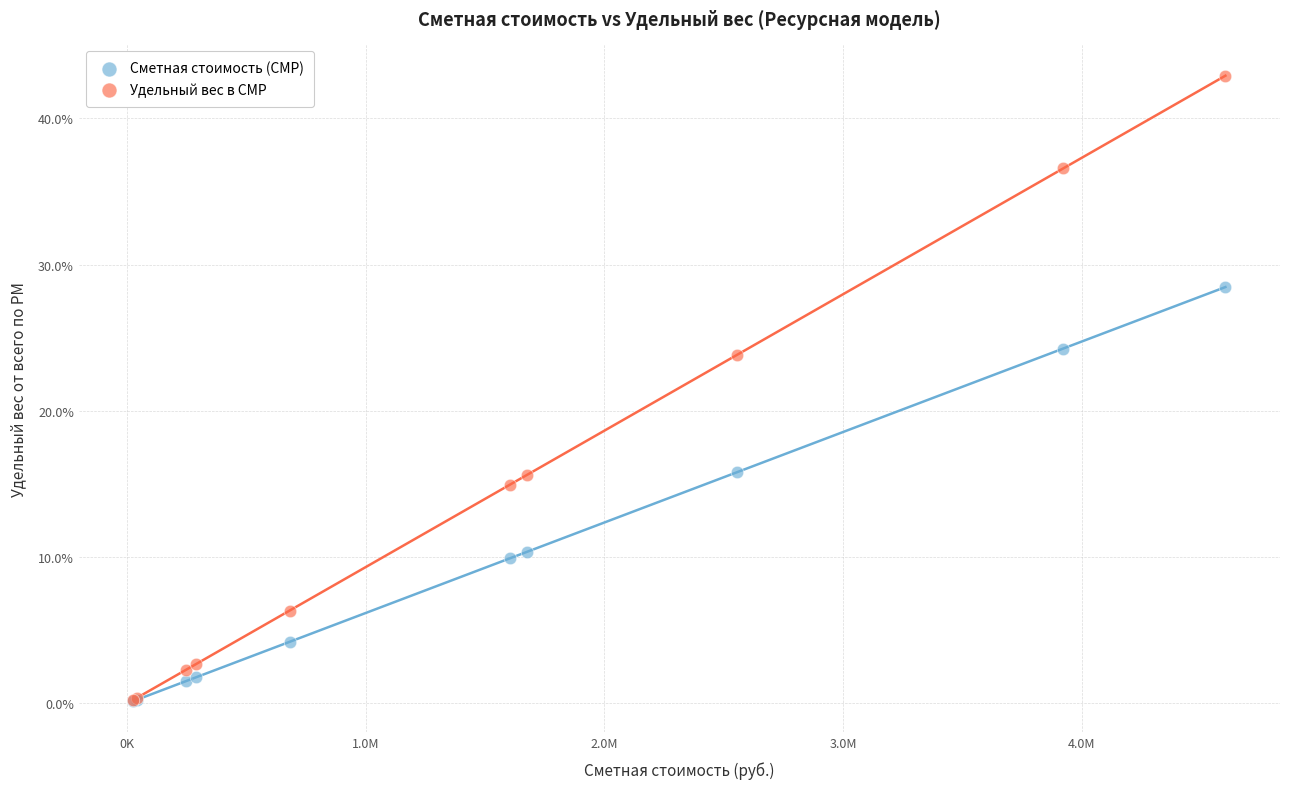

Which series reaches the maximum Y coordinate?

Удельный вес в СМР